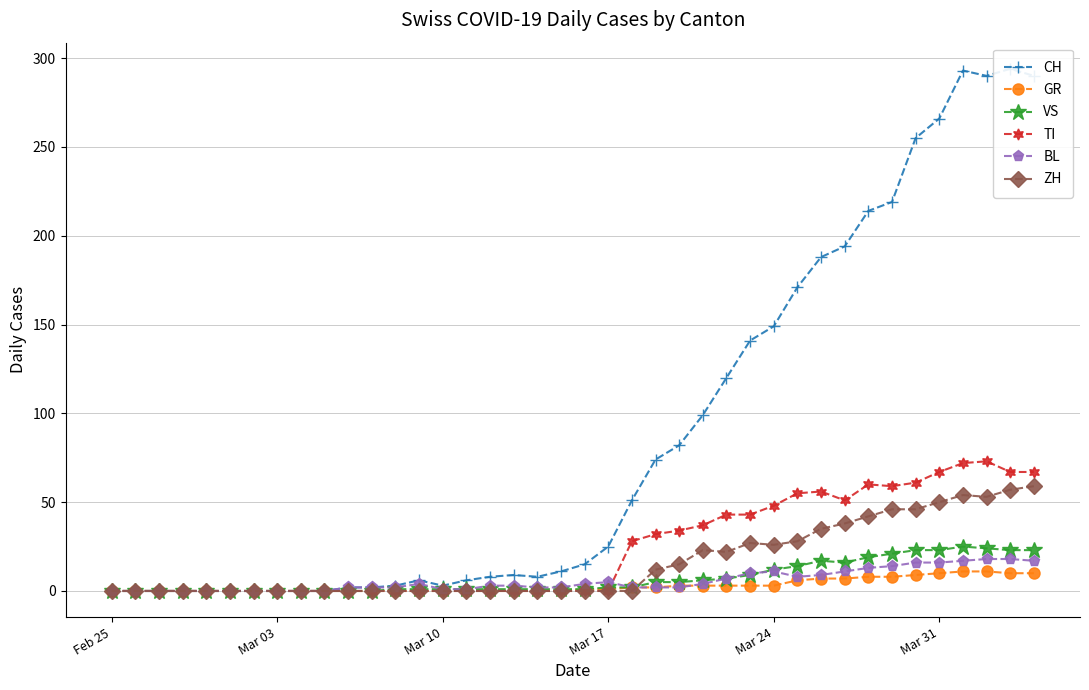

Reading left to right, list all the values displayed in this chart.

CH: 0	0	0	0	0	0	0	0	0	0	2	2	3	6	3	6	8	9	8	11	15	25	51	74	82	99	120	141	149	171	188	194	214	219	255	266	293	290	294	290
GR: 0	0	0	0	0	0	0	0	0	0	0	0	0	0	0	0	0	0	0	0	1	1	2	2	3	3	3	3	3	6	7	7	8	8	9	10	11	11	10	10
VS: 0	0	0	0	0	0	0	0	0	0	0	0	1	1	1	1	1	1	1	1	1	2	2	5	5	6	7	9	12	14	17	16	19	21	23	23	25	24	23	23
TI: 0	0	0	0	0	0	0	0	0	0	0	0	0	0	0	0	0	0	0	0	0	0	28	32	34	37	43	43	48	55	56	51	60	59	61	67	72	73	67	67
BL: 0	0	0	0	0	0	0	0	0	0	2	2	2	4	1	1	3	3	2	2	4	5	2	2	2	4	7	10	11	8	9	11	13	14	16	16	17	18	18	17
ZH: 0	0	0	0	0	0	0	0	0	0	0	0	0	0	0	0	0	0	0	0	0	0	0	12	15	23	22	27	26	28	35	38	42	46	46	50	54	53	57	59